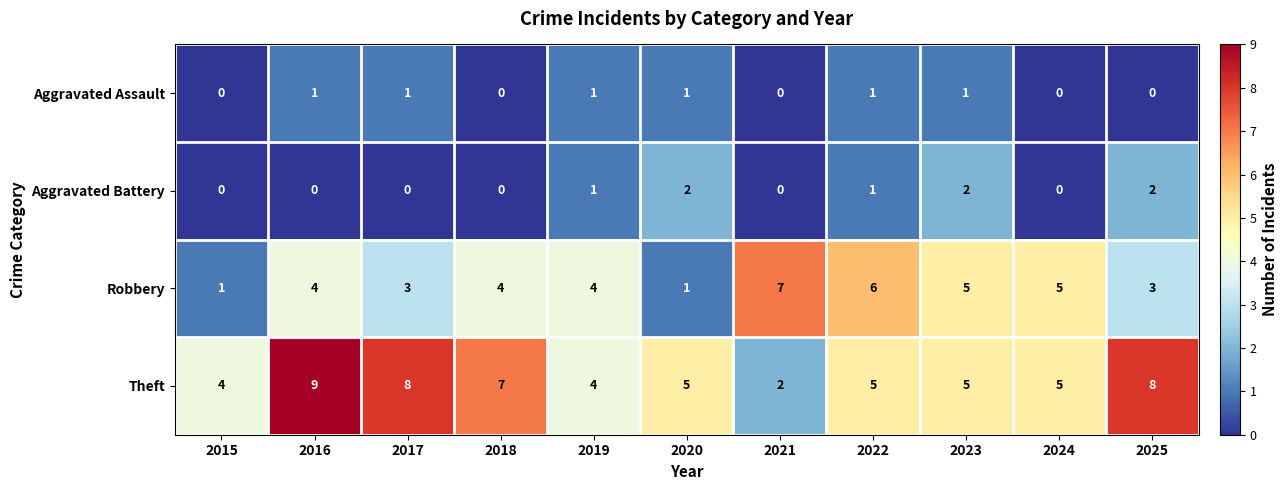

What is the difference between the maximum and minimum values in the Theft series?

7